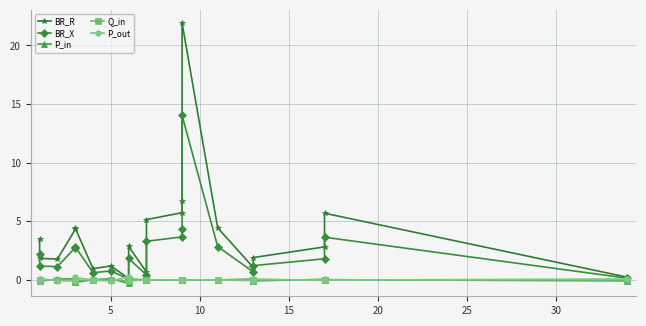

True or false: Q_in and BR_X intersect in this chart.

False